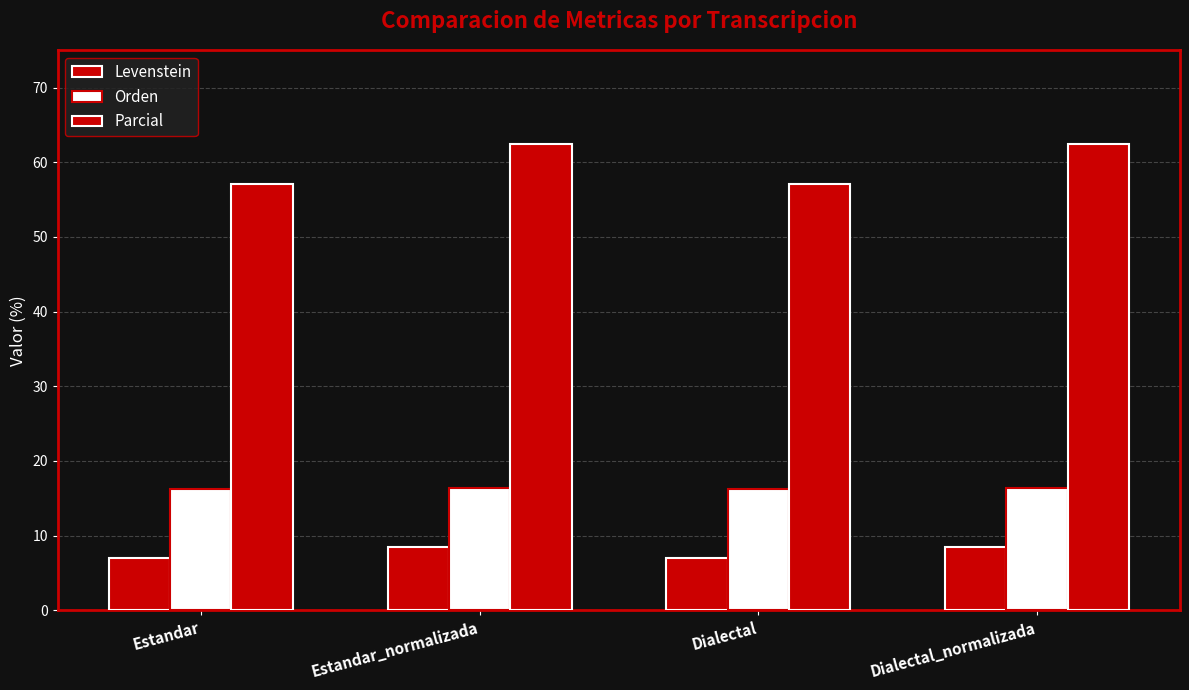

How many values in the Levenstein series are below 8?

2